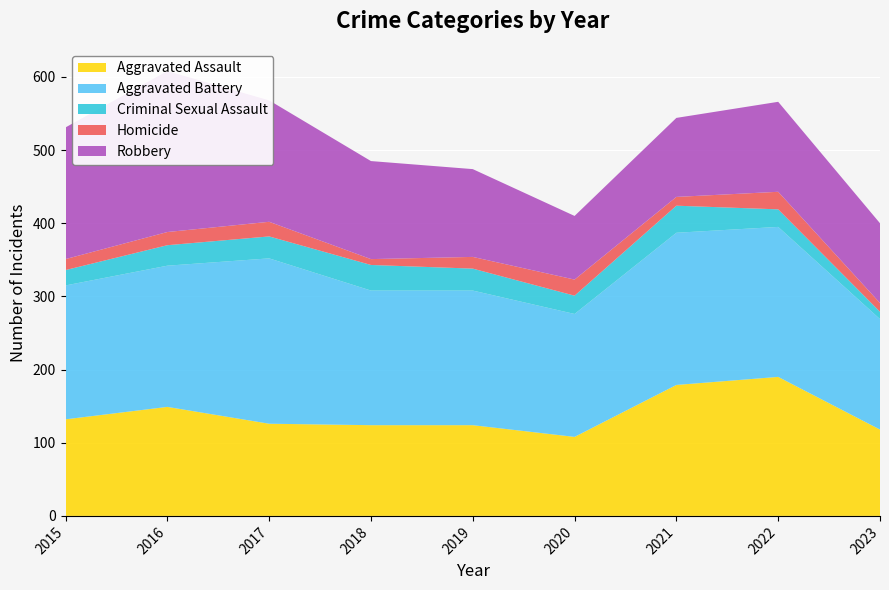

Reading right to left, transcribe all the data shown in this chart.

Aggravated Assault: 2023=118	2022=190	2021=179	2020=108	2019=124	2018=124	2017=126	2016=149	2015=132
Aggravated Battery: 2023=151	2022=205	2021=208	2020=168	2019=184	2018=184	2017=226	2016=193	2015=183
Criminal Sexual Assault: 2023=10	2022=24	2021=37	2020=25	2019=30	2018=35	2017=30	2016=28	2015=21
Homicide: 2023=12	2022=24	2021=12	2020=22	2019=16	2018=8	2017=20	2016=18	2015=15
Robbery: 2023=109	2022=123	2021=108	2020=87	2019=120	2018=134	2017=166	2016=220	2015=180